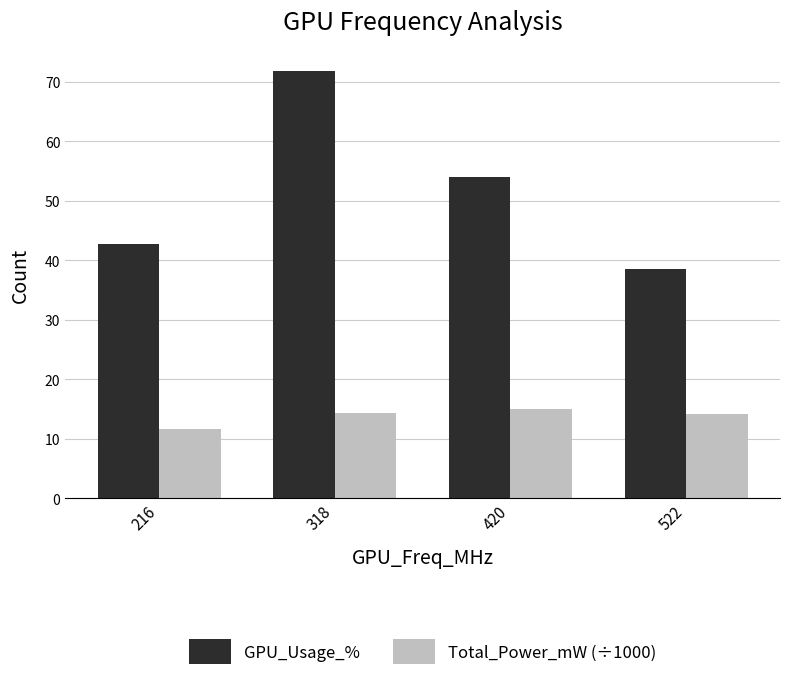

How many distinct data groups are displayed?

2